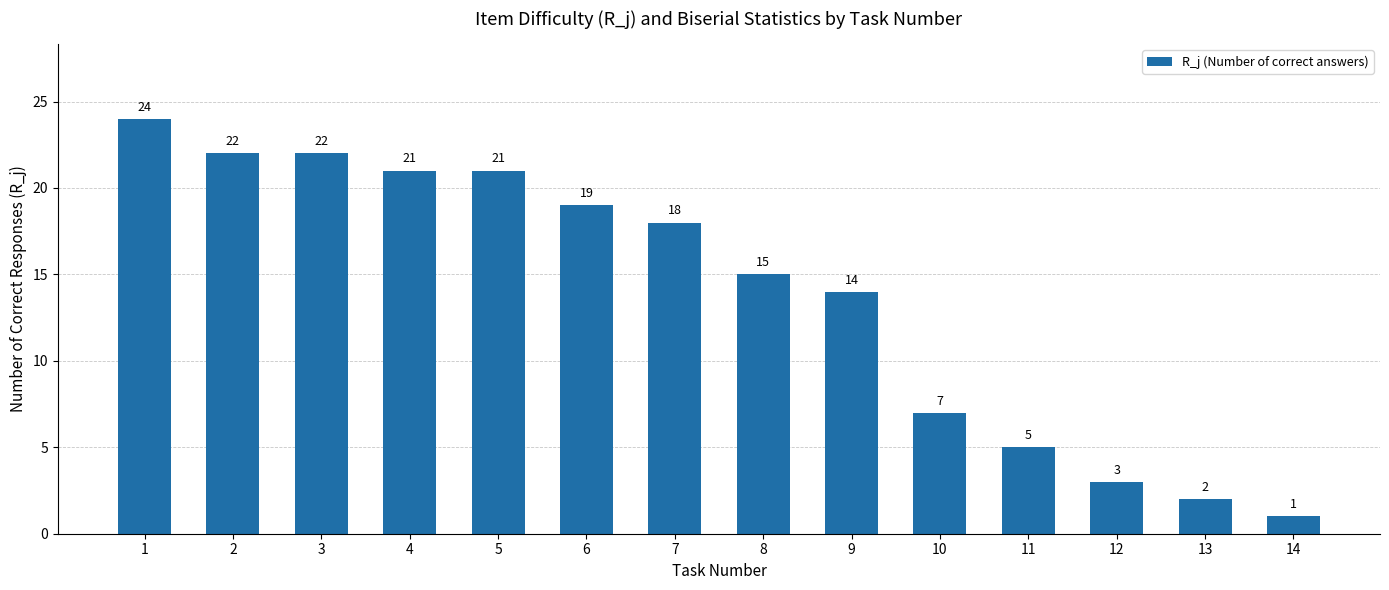

The chart shows a value of 5 at 11. True or false?

True